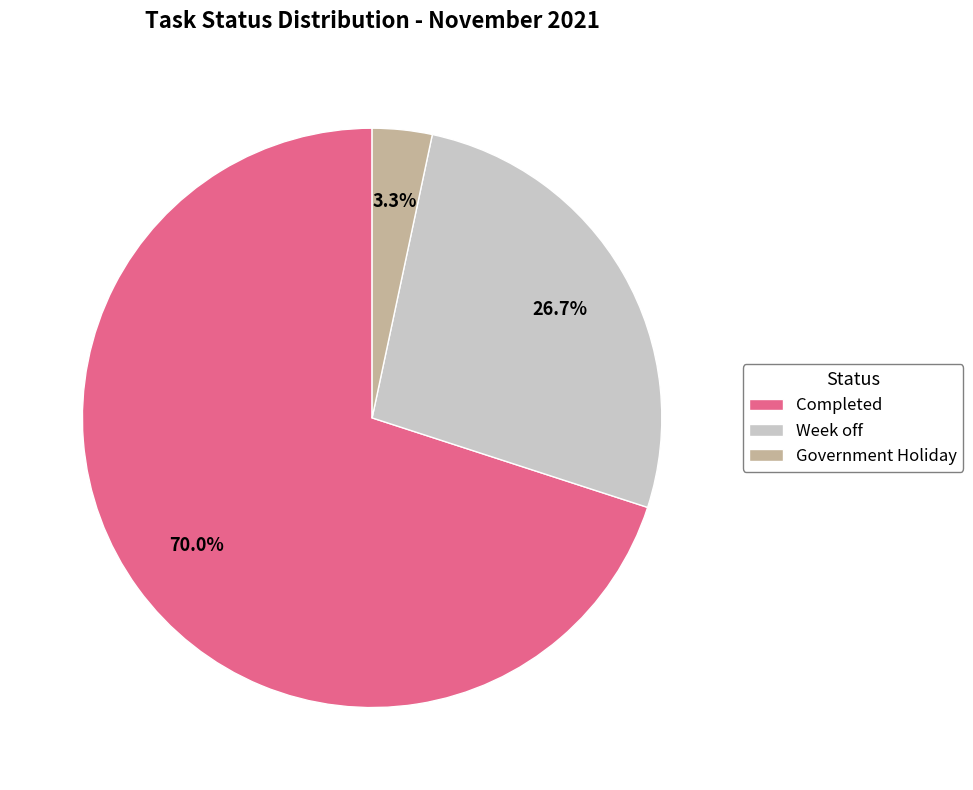

To the nearest percent, what is the average slice percentage?

33%